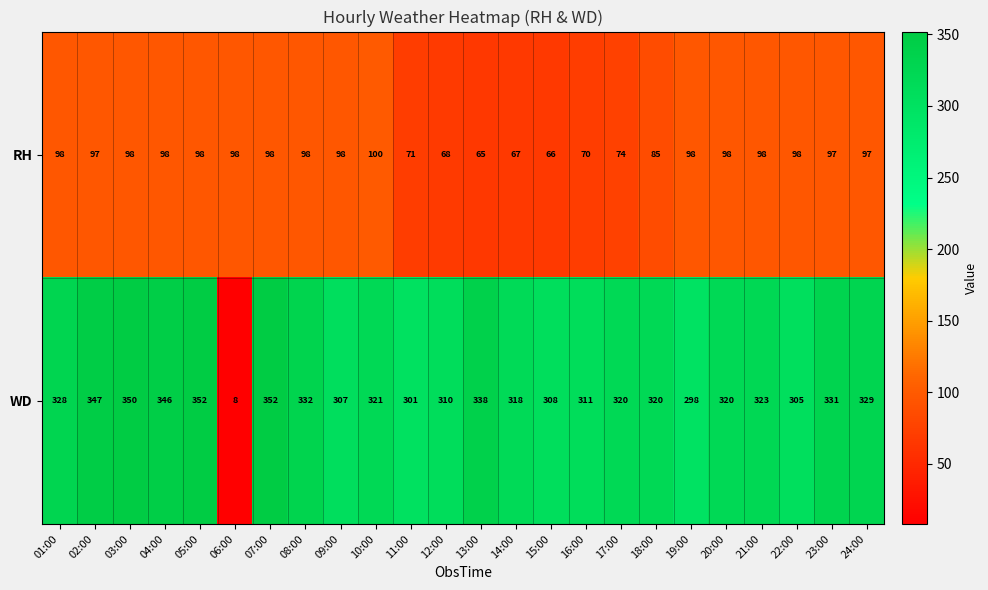

Which series has the largest total across all categories?

WD